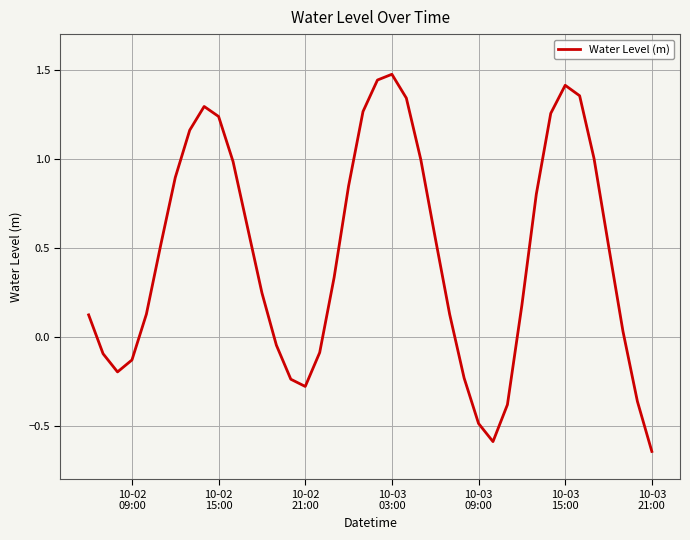

What is the difference between the maximum and minimum values?

2.1